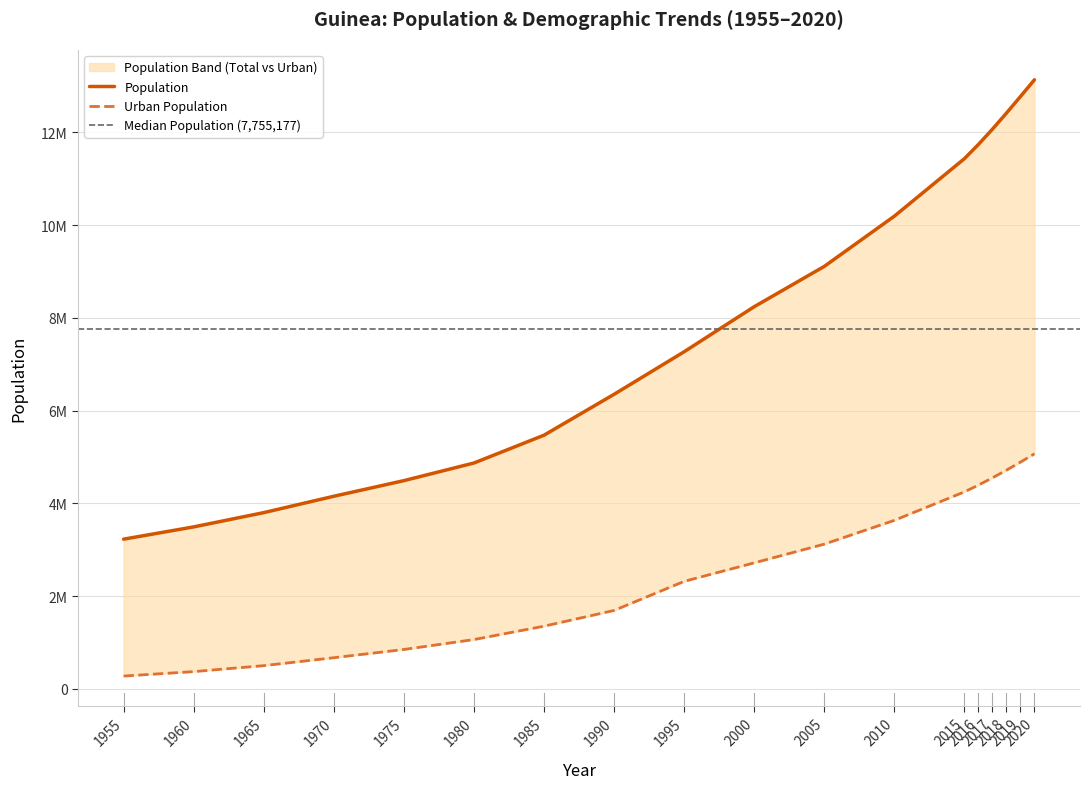

How many values in the Population series are below 8240730?

9